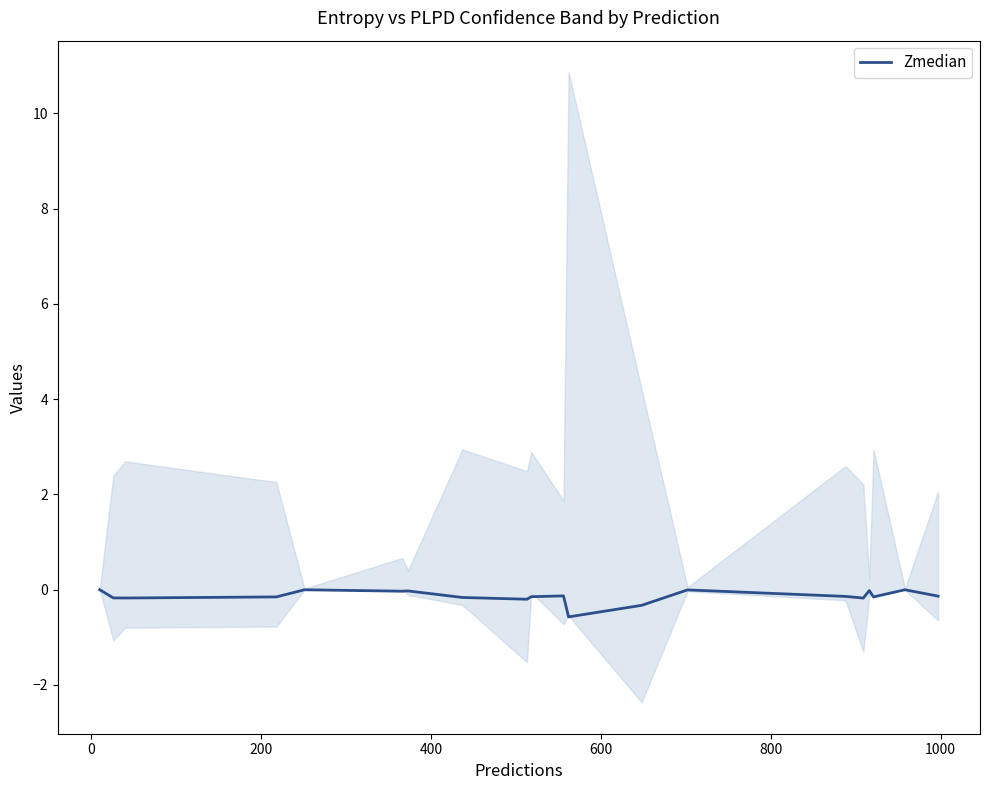

What is the lowest value of the Zmedian series?

-0.6